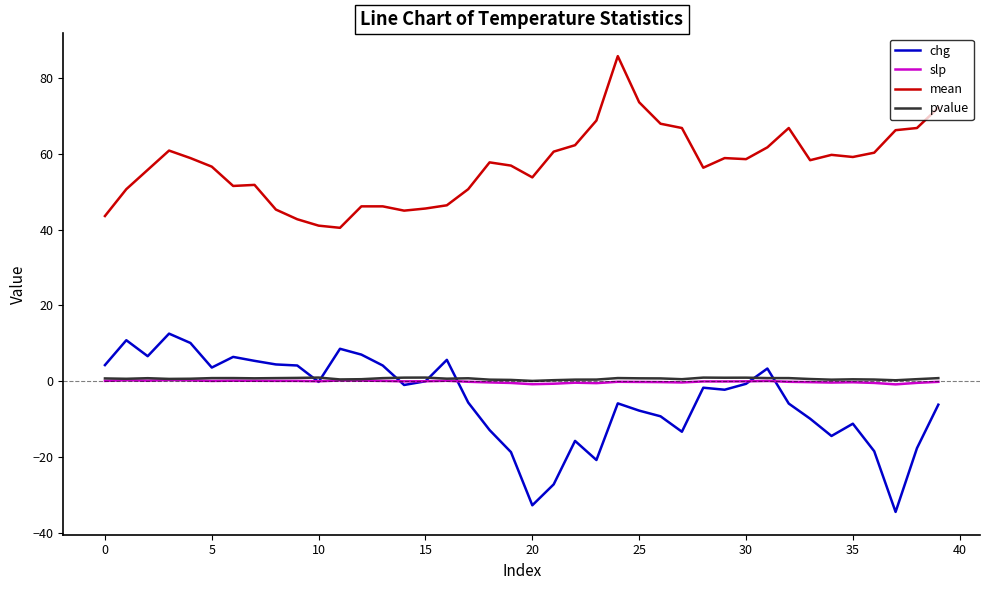

What is the lowest value of the mean series?

40.5